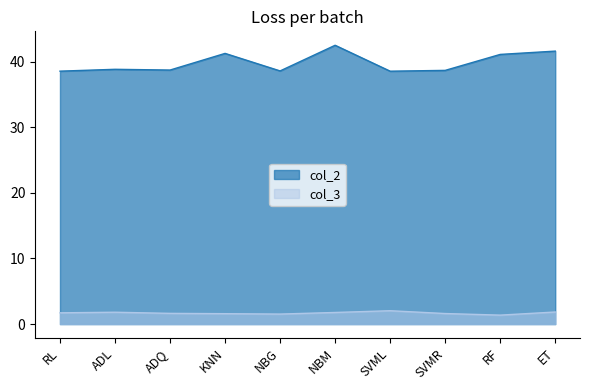

What is the label of the 10th point from the right?

RL